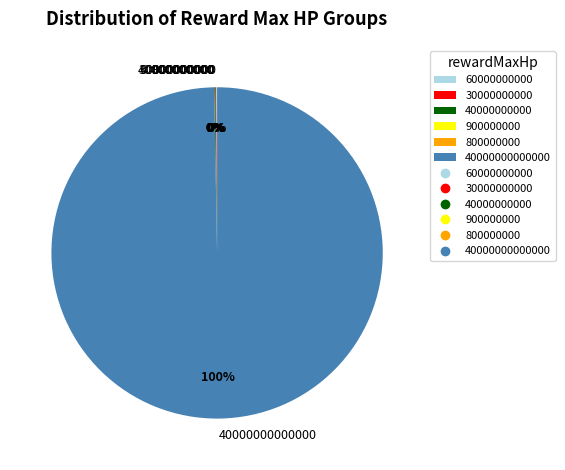

To the nearest percent, what is the difference between the largest and smallest slice percentages?

100%